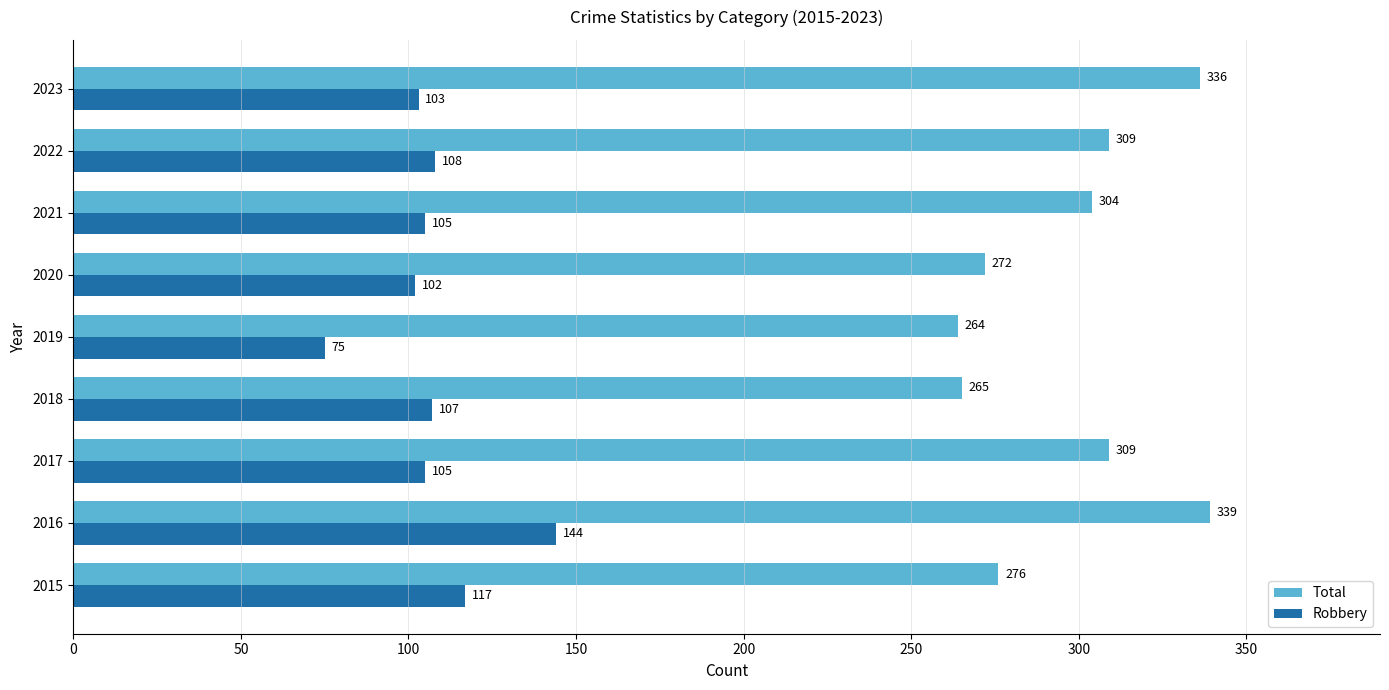

Which series has the largest total across all categories?

Total